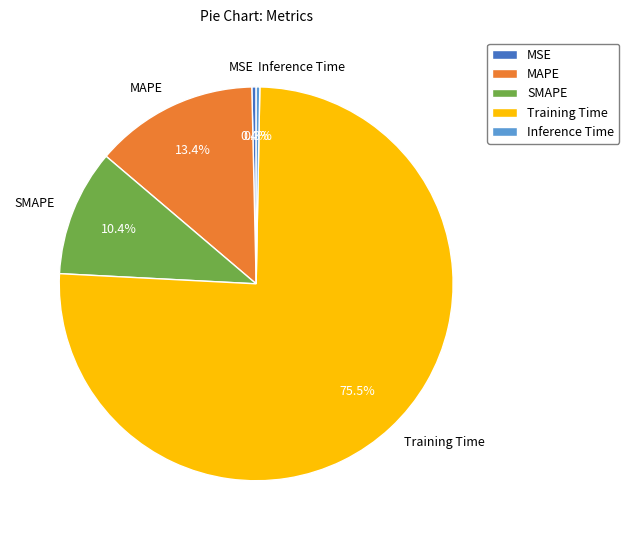

Does Inference Time account for over 50% of the chart?

No